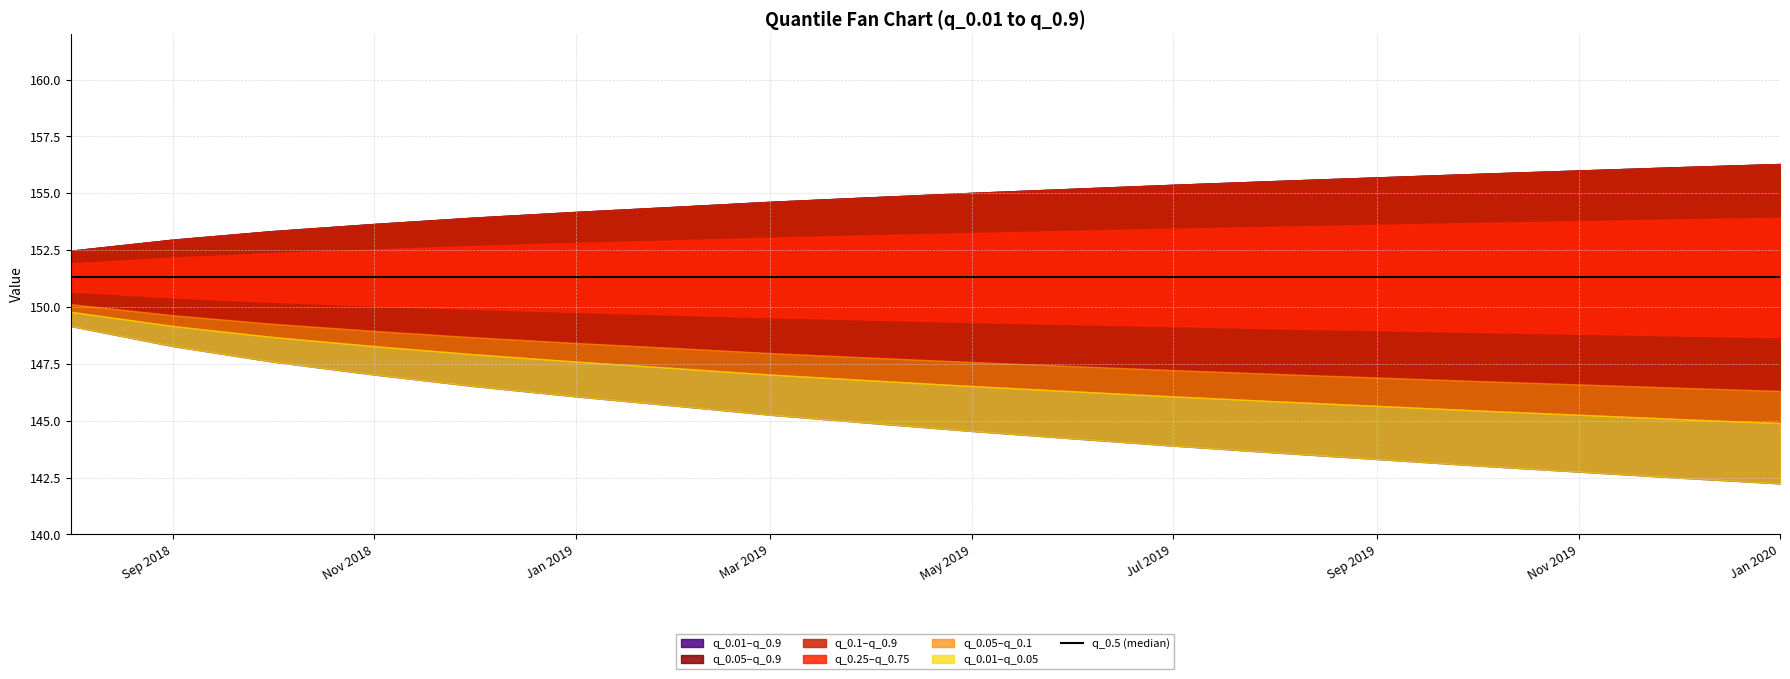

What is the value of the q_0.01 point at the 5th from the left?

146.5